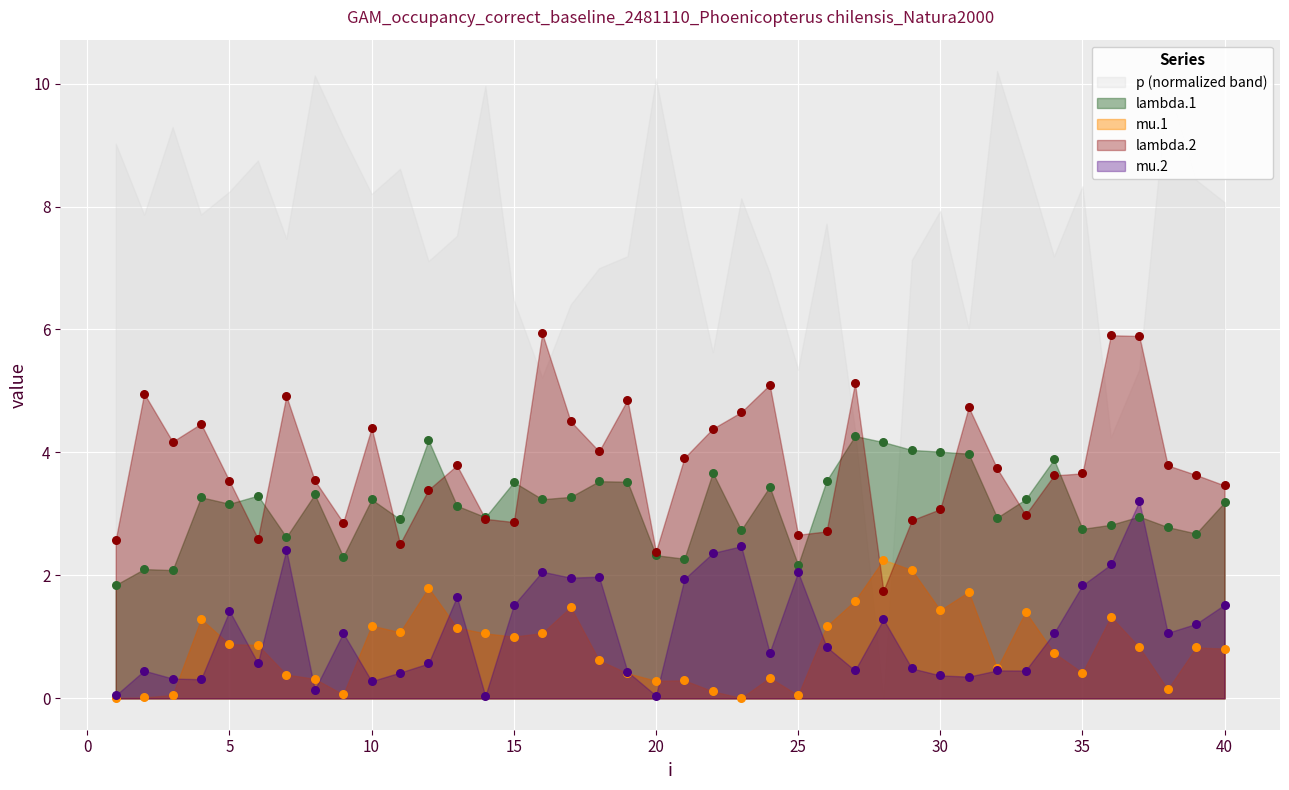

Which series reaches the minimum Y coordinate?

mu.1